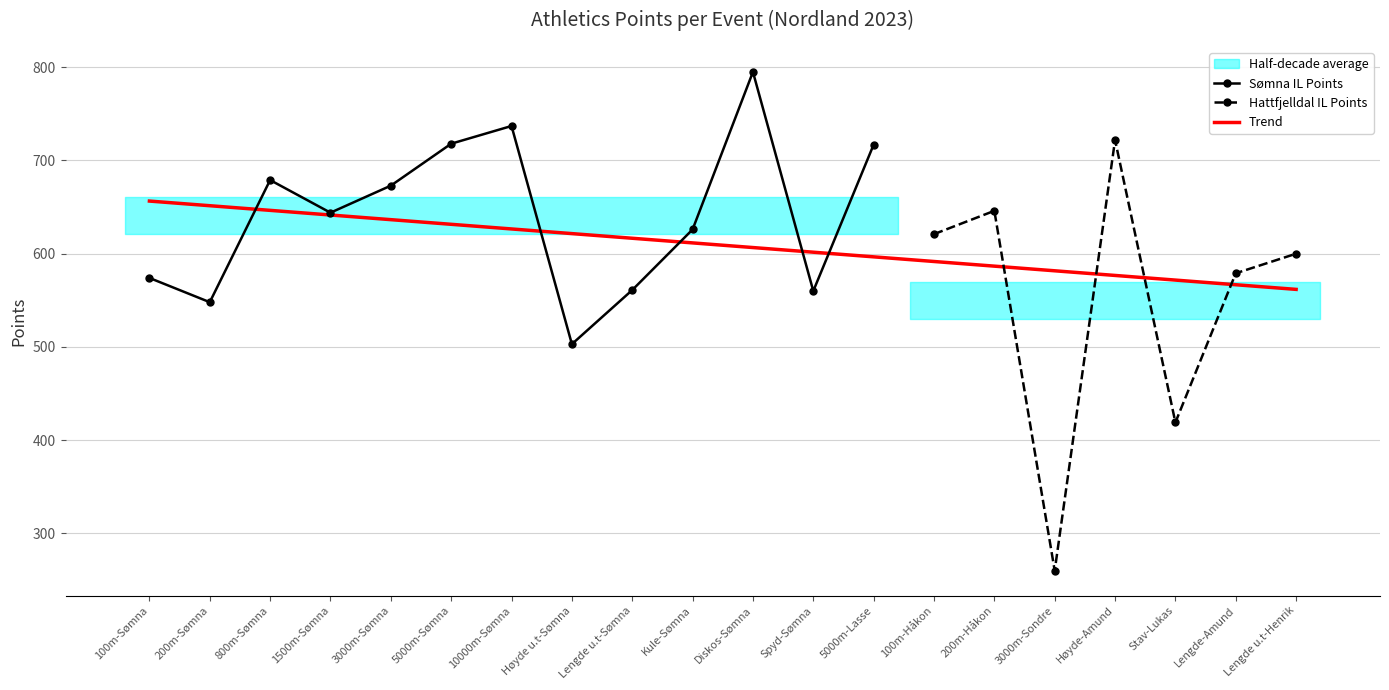

List the labels in order of value, largest first.

Diskos-Sømna, 10000m-Sømna, Høyde-Amund, 5000m-Sømna, 5000m-Lasse, 800m-Sømna, 3000m-Sømna, 200m-Håkon, 1500m-Sømna, Kule-Sømna, 100m-Håkon, Lengde u.t-Henrik, Lengde-Amund, 100m-Sømna, Lengde u.t-Sømna, Spyd-Sømna, 200m-Sømna, Høyde u.t-Sømna, Stav-Lukas, 3000m-Sondre